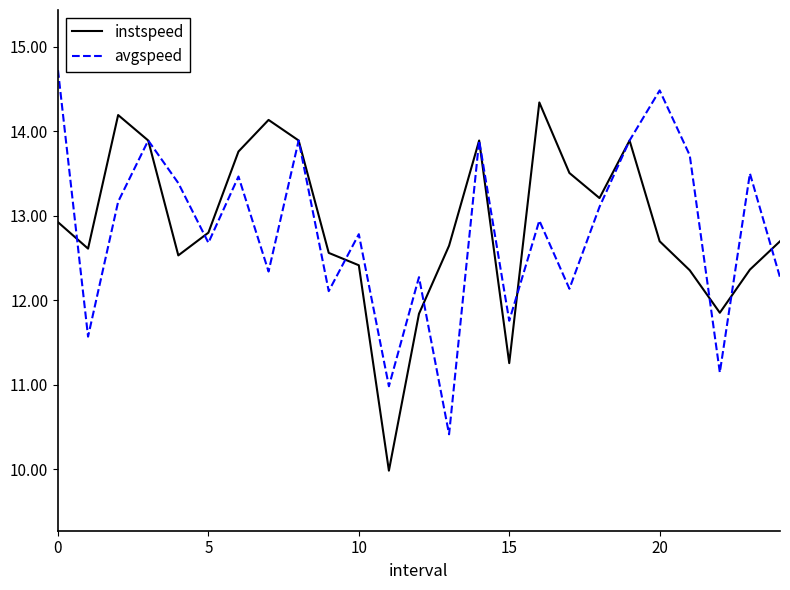

What is the highest value of the avgspeed series?

14.7